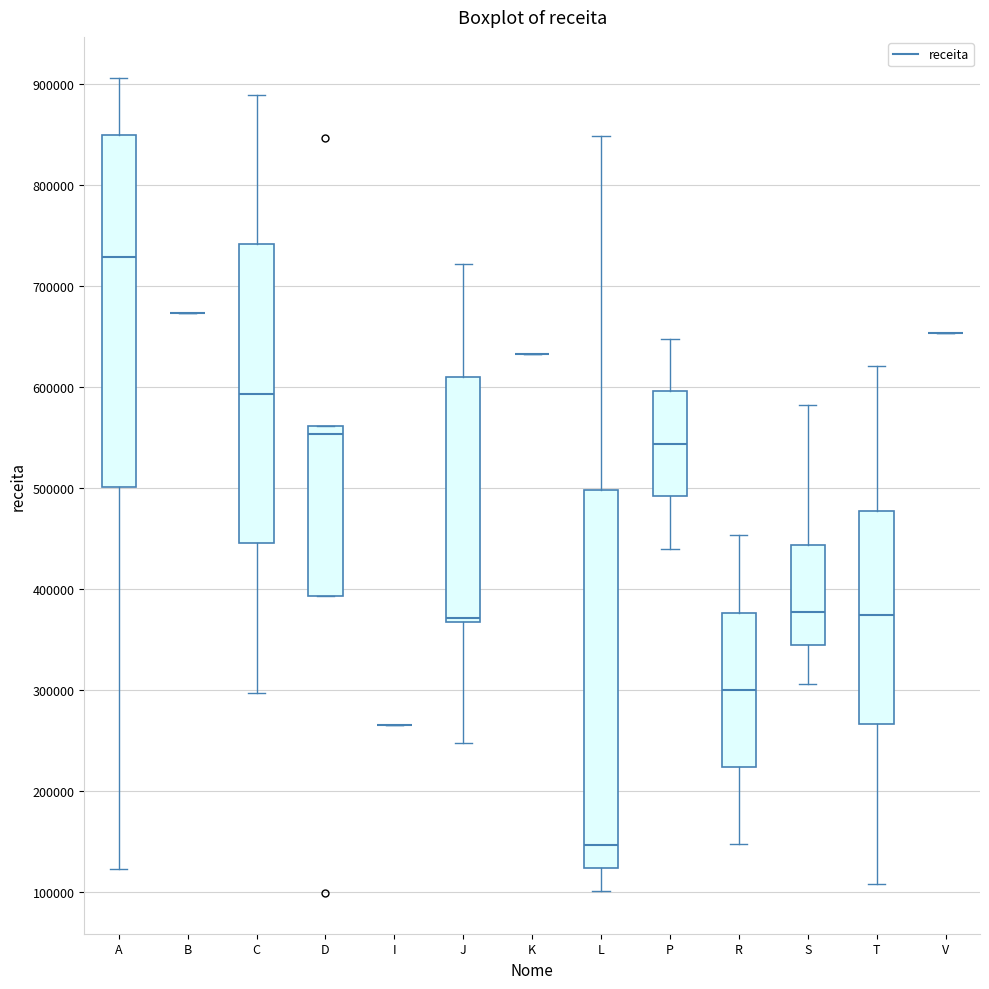

Which box is the tallest, from its lower edge to its upper edge?

L